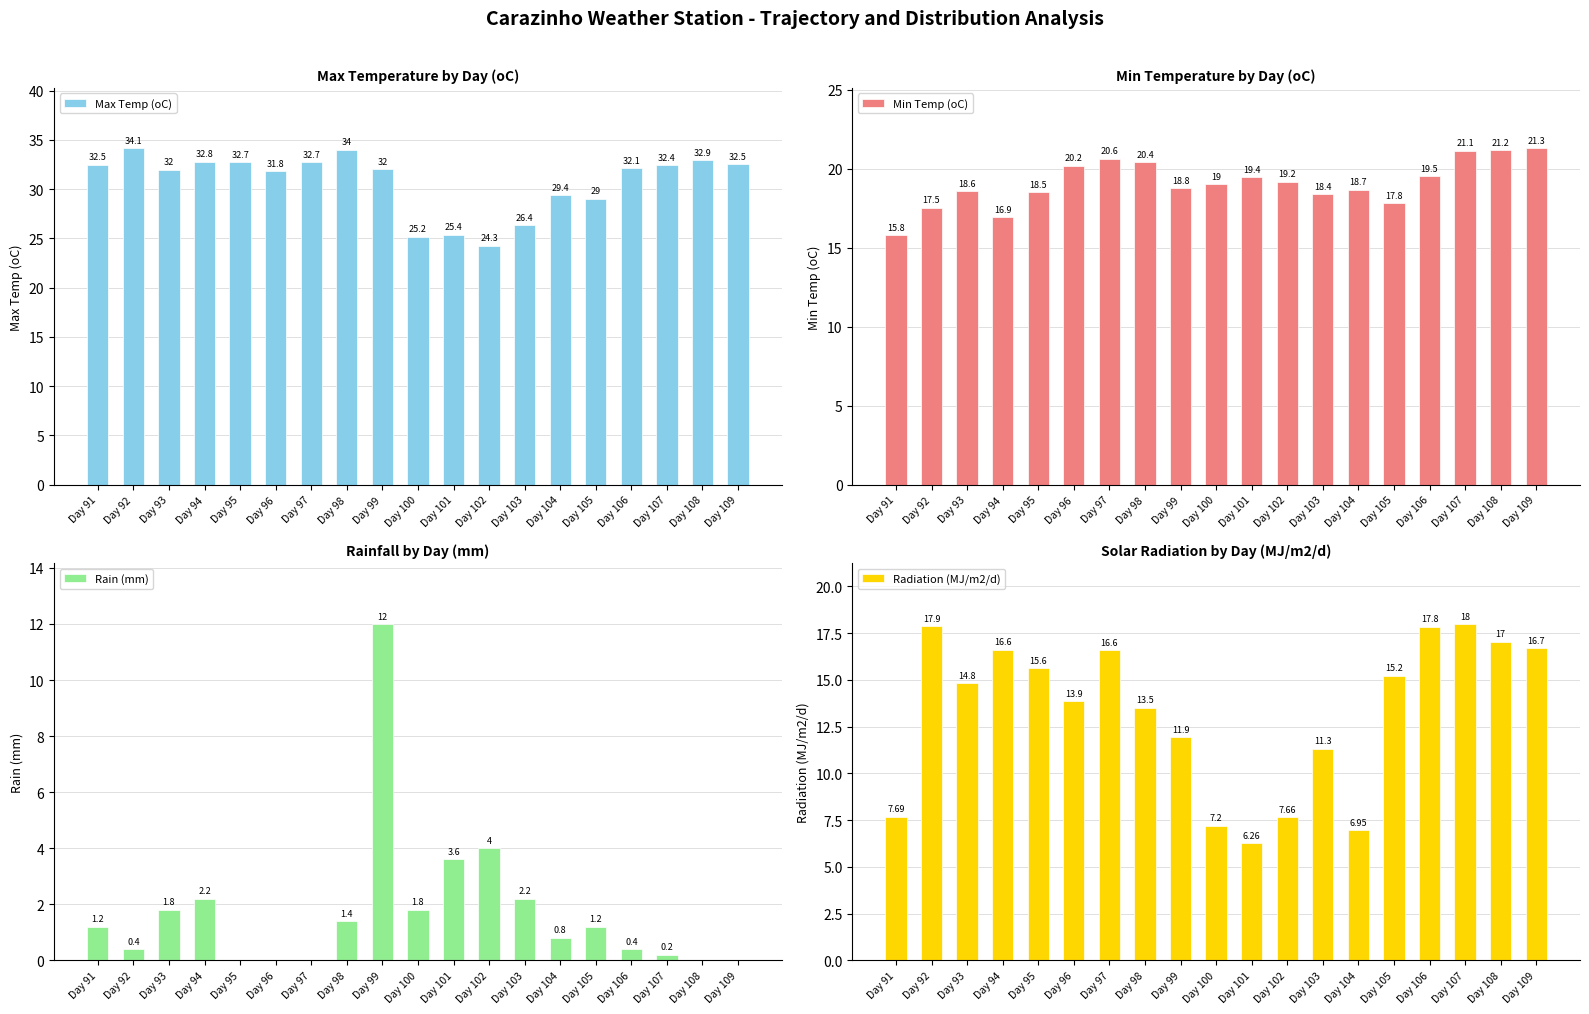

Reading right to left, what are all the values shown in this chart?

Max Temp (oC): 32.5	32.9	32.4	32.1	29.0	29.4	26.4	24.3	25.4	25.2	32.0	34.0	32.7	31.8	32.7	32.8	32.0	34.1	32.5
Min Temp (oC): 21.3	21.2	21.1	19.5	17.8	18.7	18.4	19.2	19.4	19.0	18.8	20.4	20.6	20.2	18.5	16.9	18.6	17.5	15.8
Rain (mm): 0.0	0.0	0.2	0.4	1.2	0.8	2.2	4.0	3.6	1.8	12.0	1.4	0.0	0.0	0.0	2.2	1.8	0.4	1.2
Radiation (MJ/m2/d): 16.7	17.0	18.0	17.8	15.2	7.0	11.3	7.7	6.3	7.2	11.9	13.5	16.6	13.9	15.6	16.6	14.8	17.9	7.7